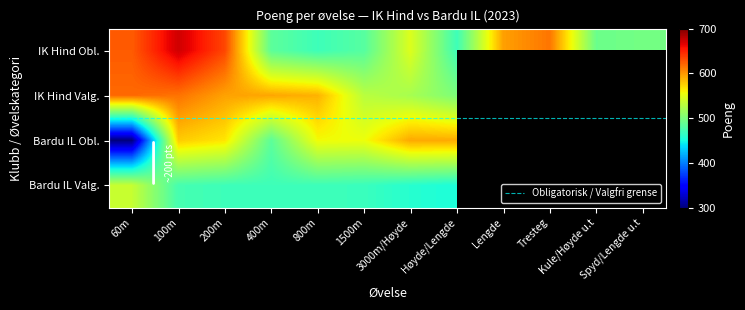

What is the sum of the IK Hind values at 400m and 1500m?

967